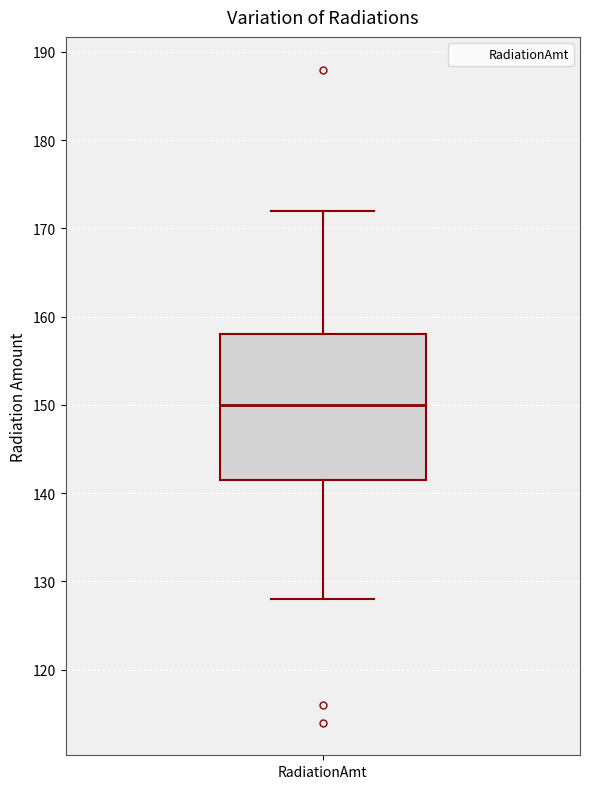

Where does the median line of the box for RadiationAmt sit on the y-axis? The values are not printed on the chart, so give them approximately, as read against the axis.

150